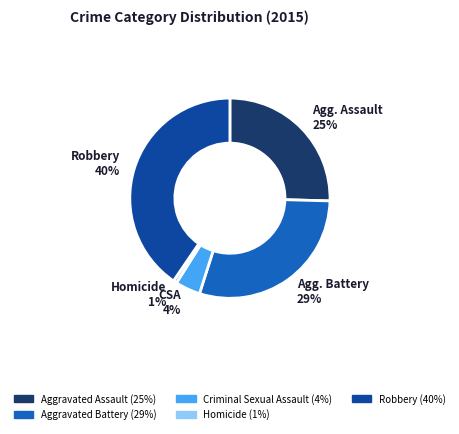

Is there any slice that represents more than half of the pie?

No